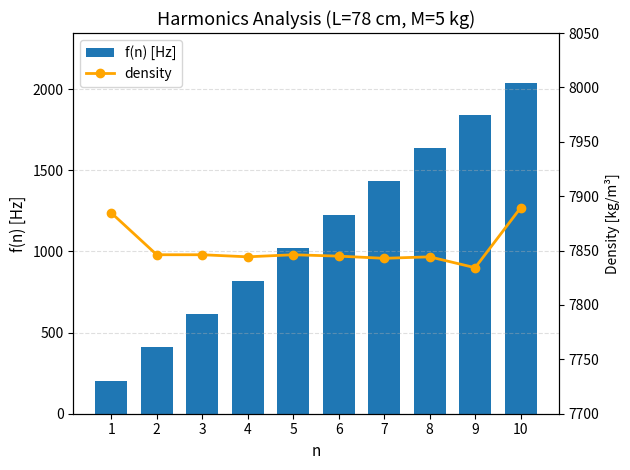

What is the average value of the density series?

7852.3